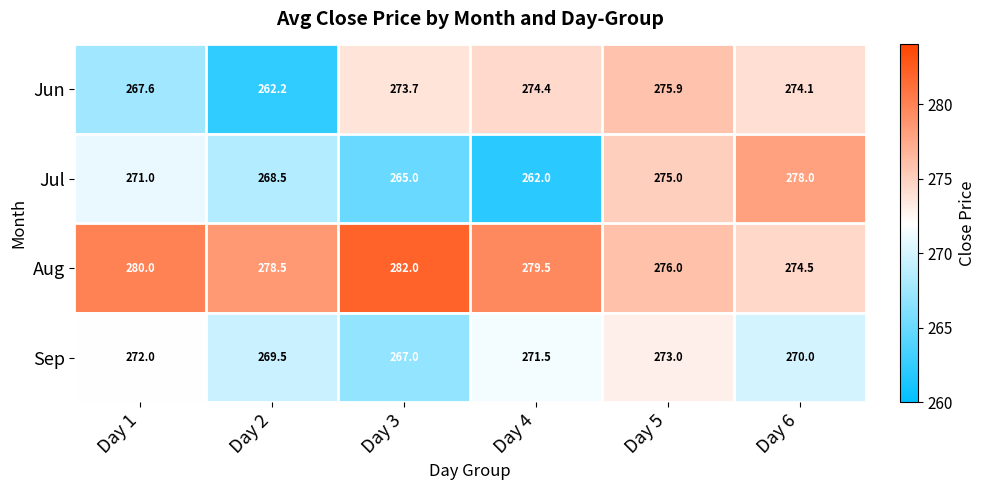

Which series has the largest range (max minus min)?

Jul